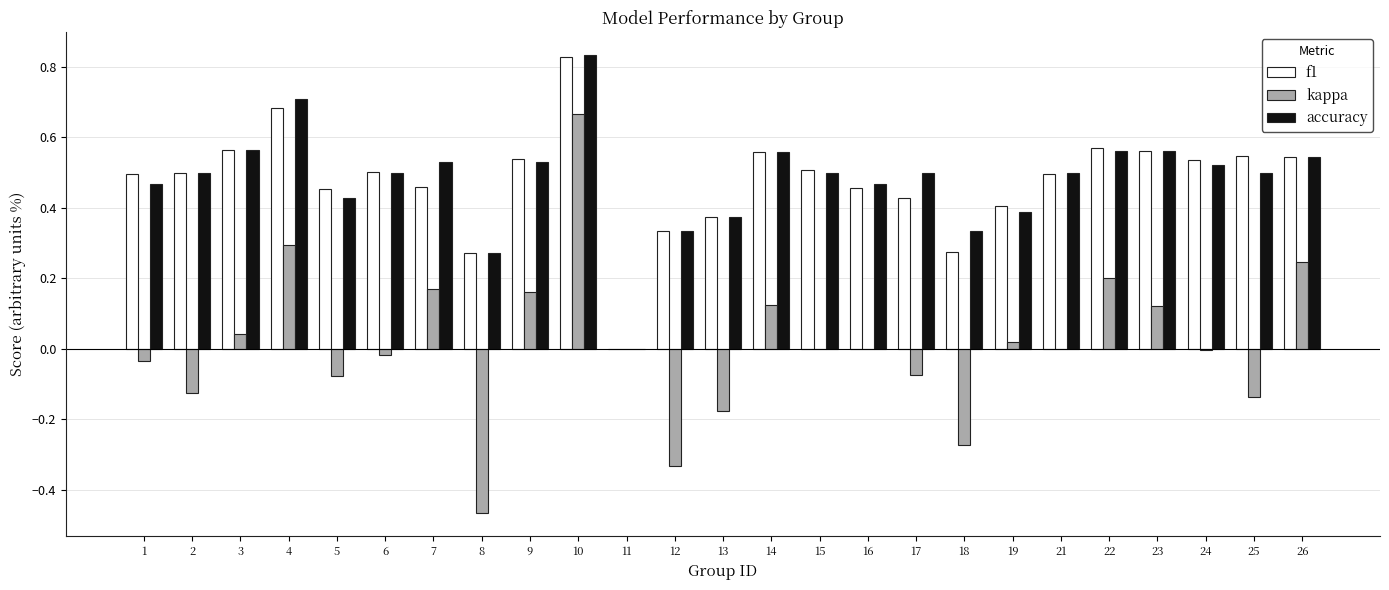

What is the sum of all accuracy values?

12.0